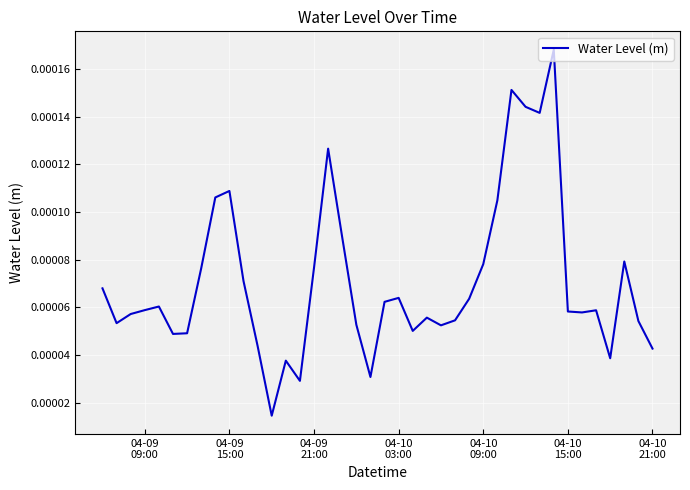

Is this an area chart (filled region under the line)?

No